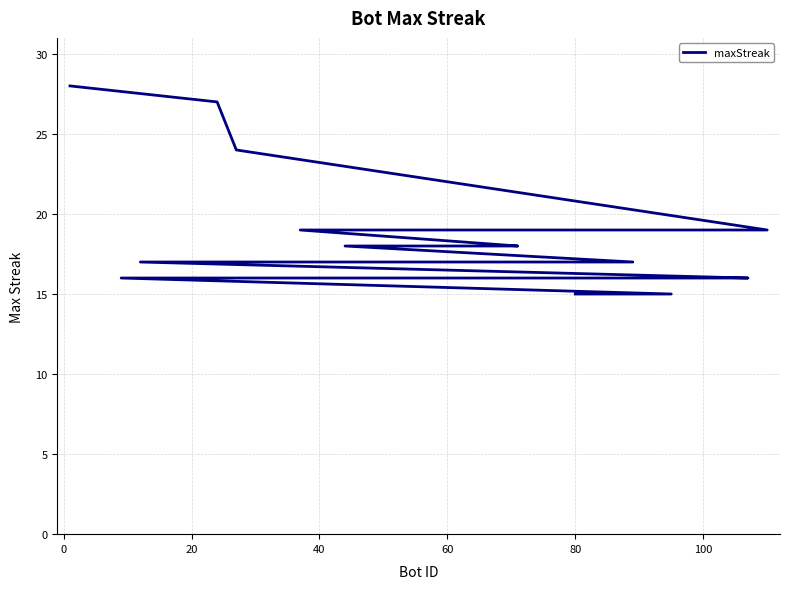

What is the greatest value displayed?

28